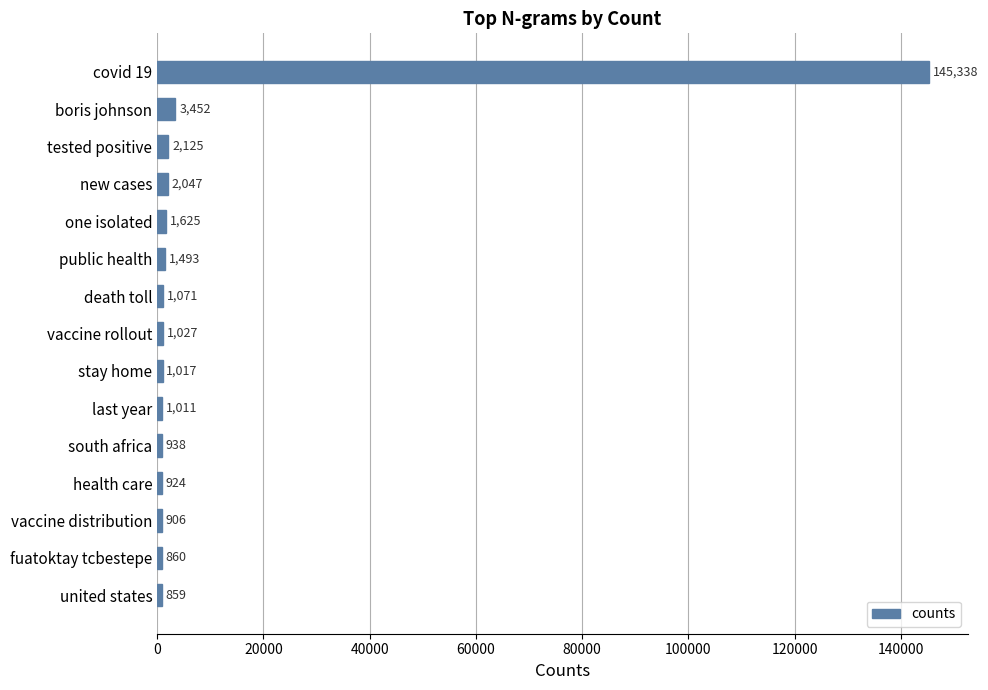

List the labels in order of value, smallest first.

united states, fuatoktay tcbestepe, vaccine distribution, health care, south africa, last year, stay home, vaccine rollout, death toll, public health, one isolated, new cases, tested positive, boris johnson, covid 19